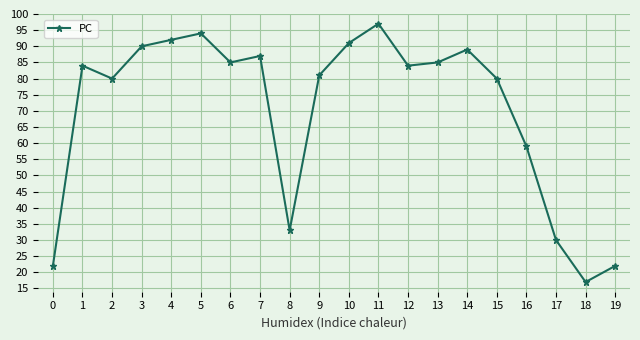

At which category does the data reach its first local peak?

1